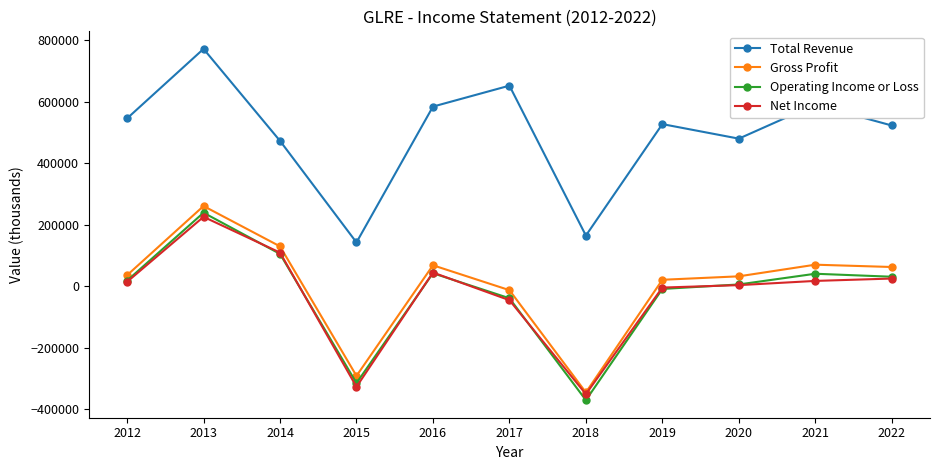

Which category has the highest value in the Operating Income or Loss series?

2013